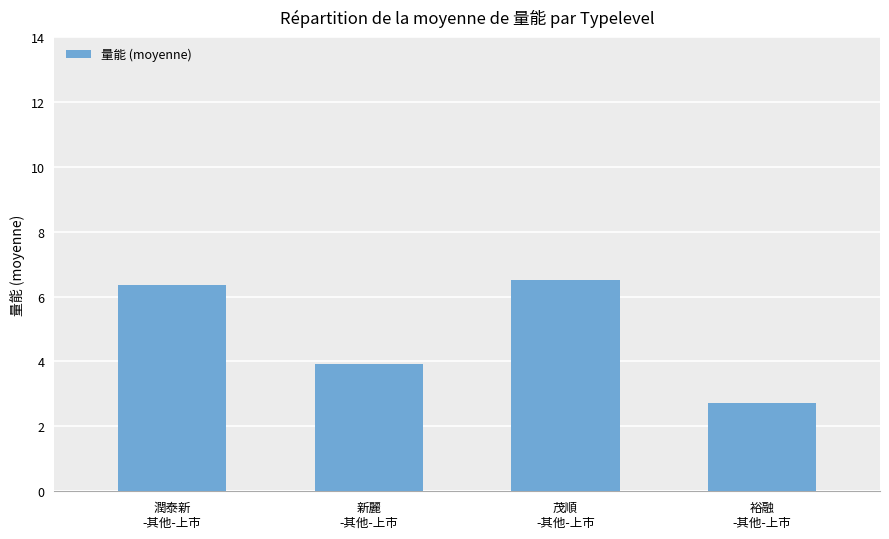

Approximately how many times larger is the value at 潤泰新
-其他-上市 compared to 裕融
-其他-上市?

2.3